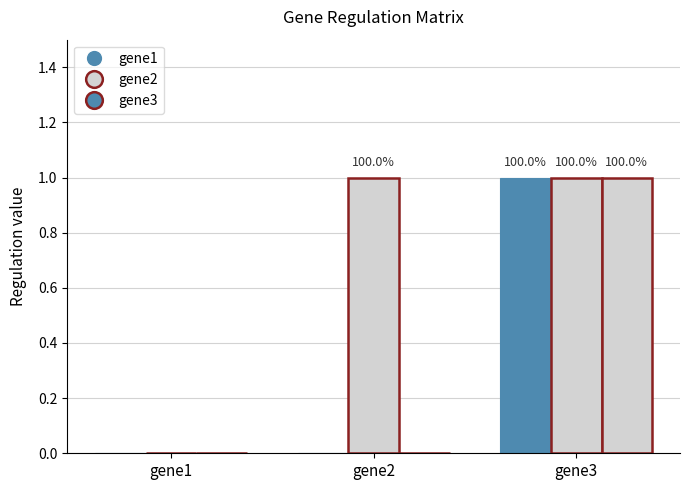

How many groups of bars are there?

3